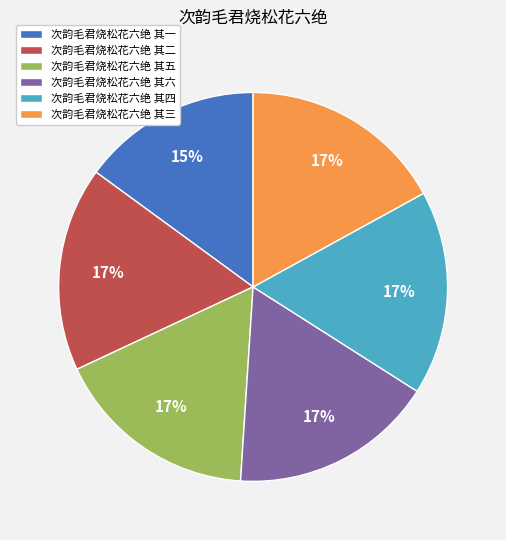

Is the sum of 次韵毛君烧松花六绝 其四 and 次韵毛君烧松花六绝 其五 greater than half?

No